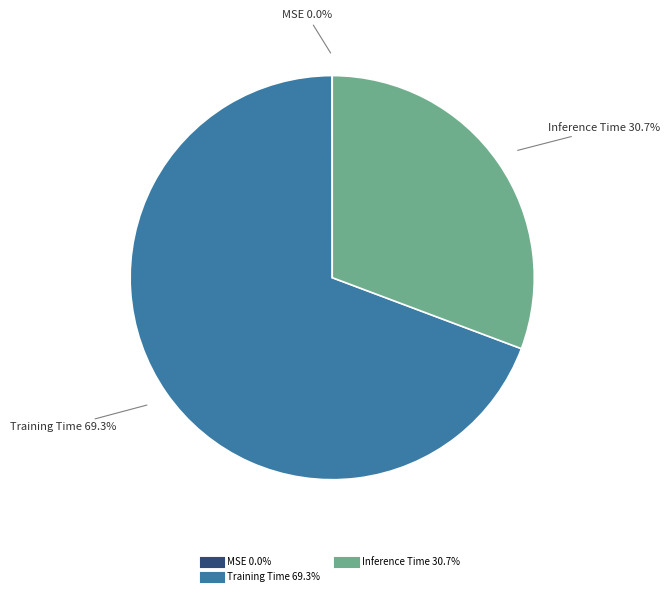

What is the largest slice in the pie chart?

Training Time